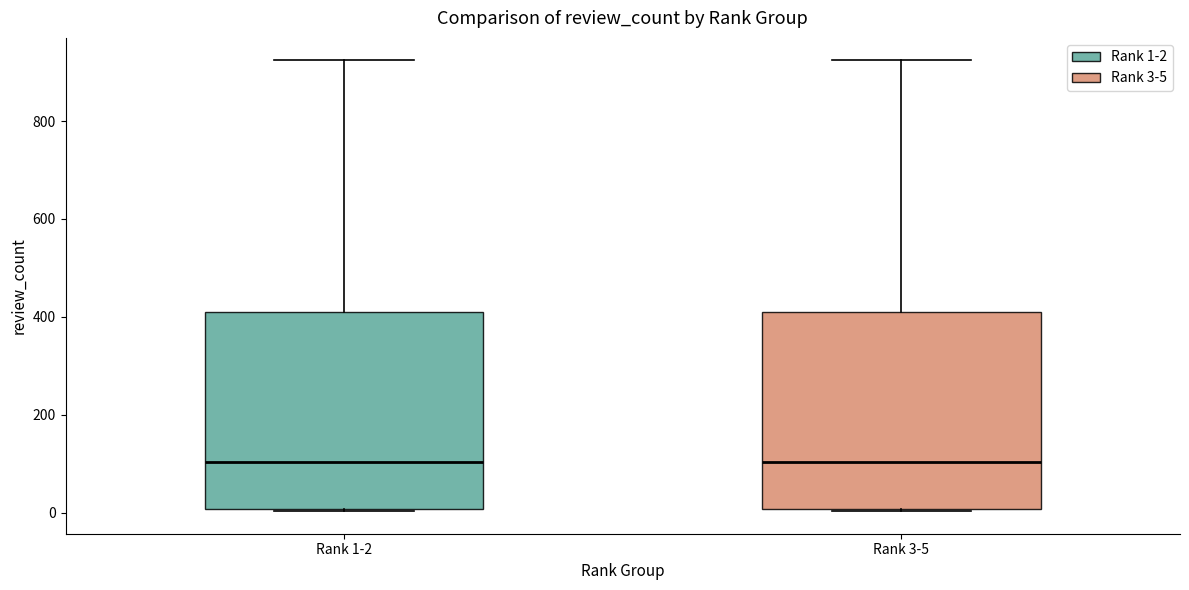

Reading left to right, read every box against the y-axis: the position of its median line, the range the box covers, and the ends of its whiskers. The values are not printed on the chart, so give them approximately, as read against the axis.

Rank 1-2: median 100, box 0 to 400, whiskers 0 to 920
Rank 3-5: median 100, box 0 to 400, whiskers 0 to 920